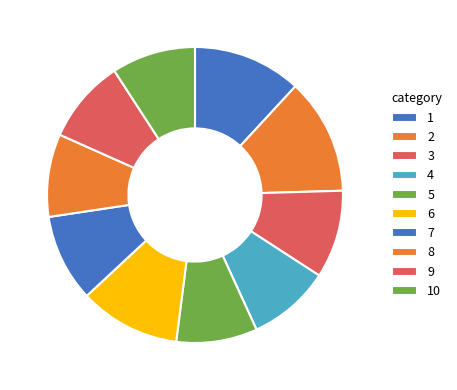

How many segments does this pie chart have?

10